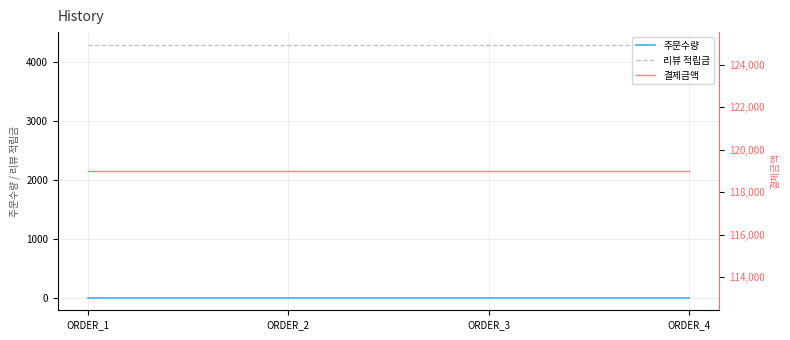

Rank the series at ORDER_2 from highest to lowest value.

결제금액, 리뷰 적립금, 주문수량